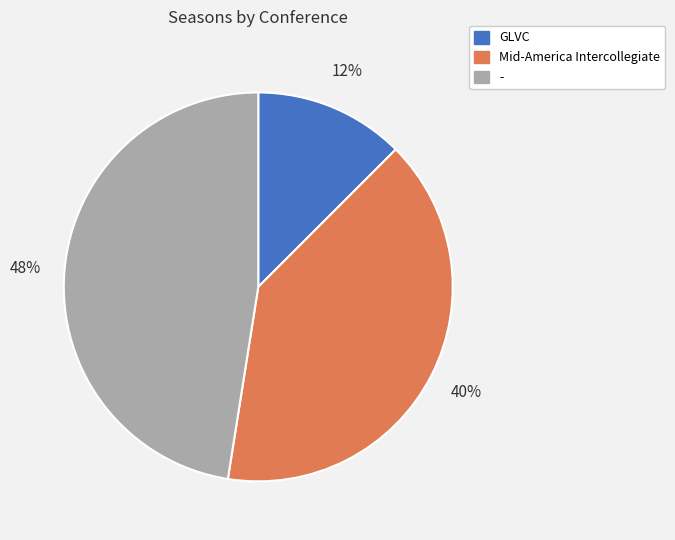

To the nearest percent, what is the combined percentage of GLVC and -?

60%